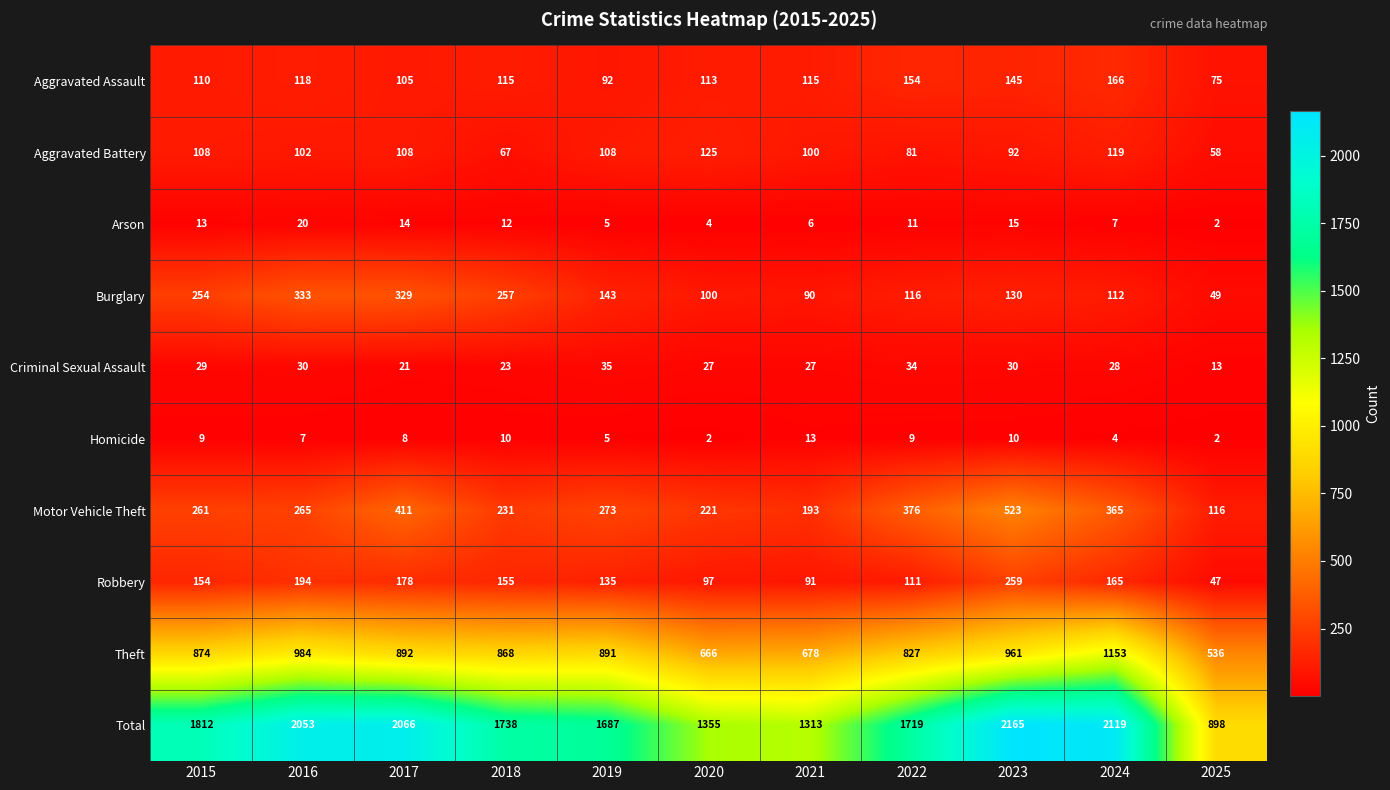

What is the total value across all series at 2022?

3438